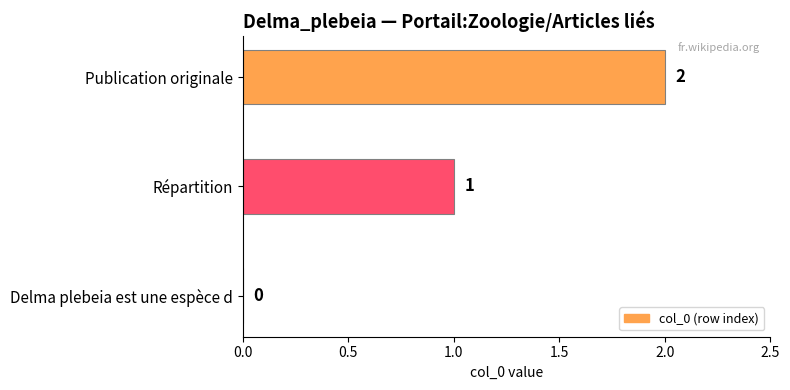

At which category does the chart reach its peak across all series?

Publication originale